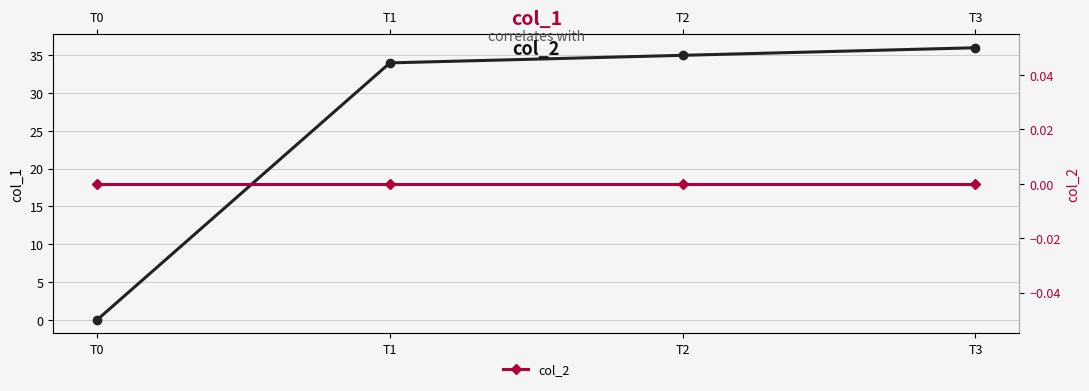

True or false: col_2 and col_1 cross at least once.

False